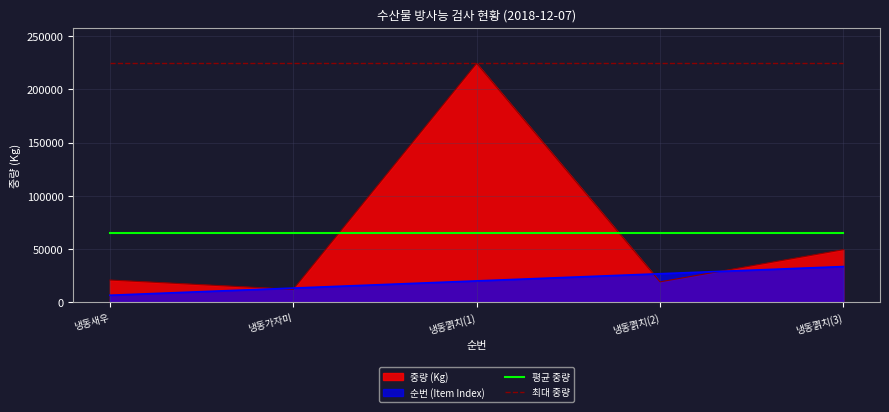

What is the sum of all 평균 중량 values?

326540.0